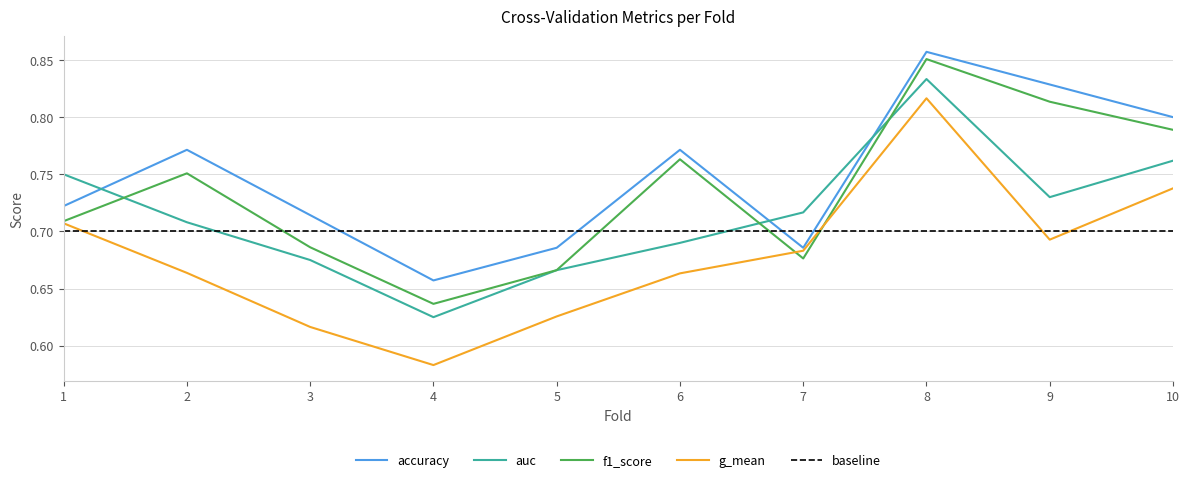

At which category does f1_score reach its first local valley?

4